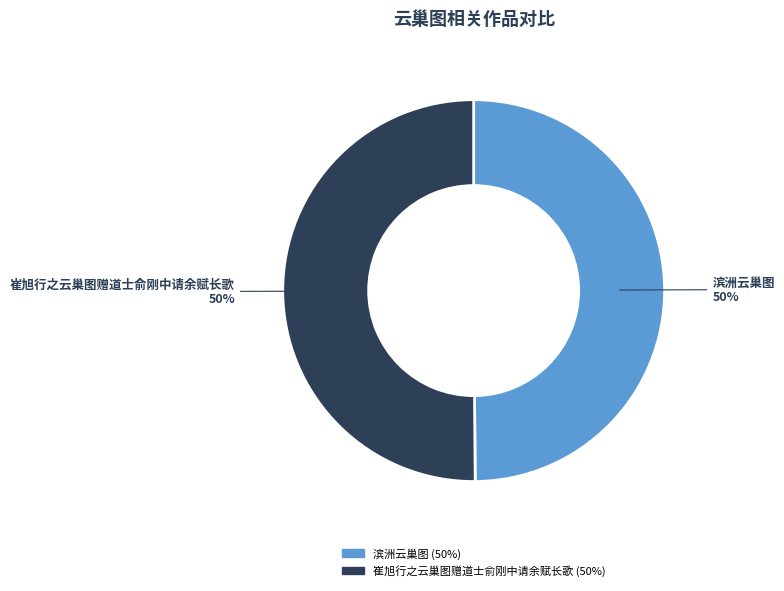

To the nearest percent, what is the average slice percentage?

50%